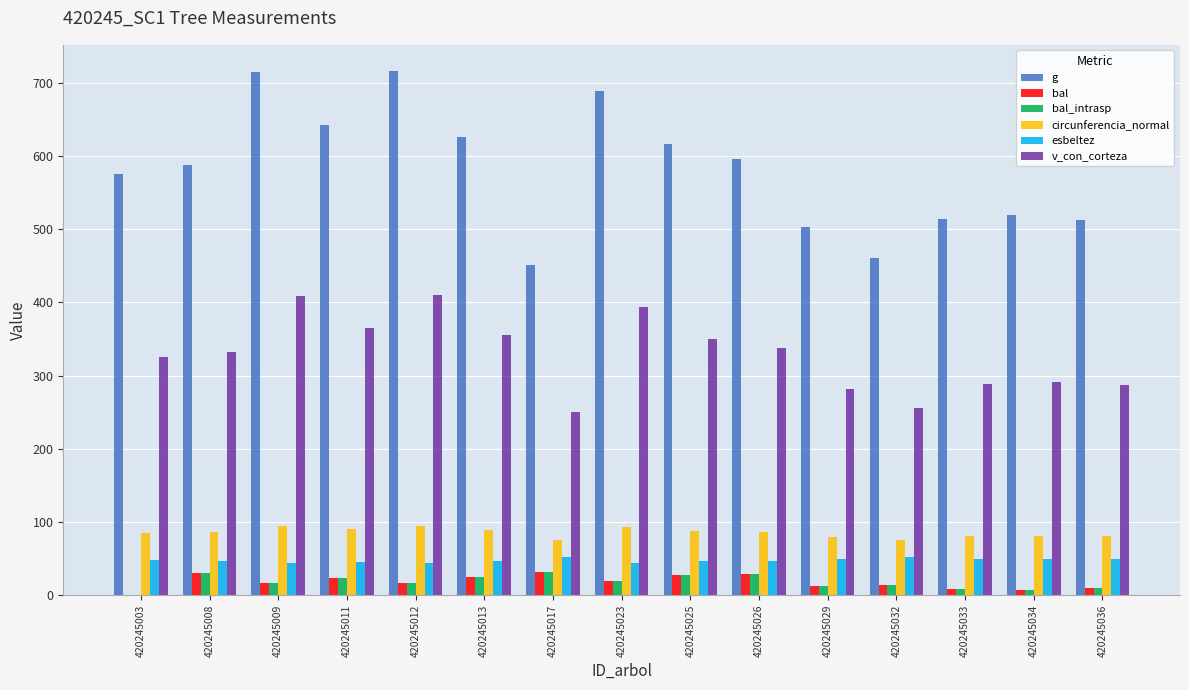

Between 420245008 and 420245017, which series saw the biggest shift?

g